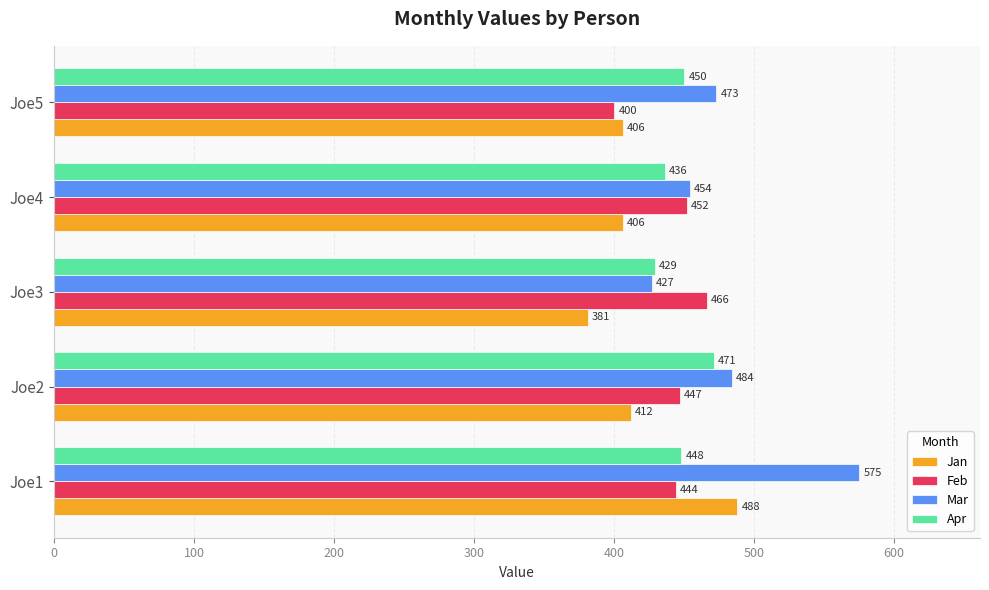

Is the value of Mar at Joe1 greater than the value of Feb at Joe1?

Yes